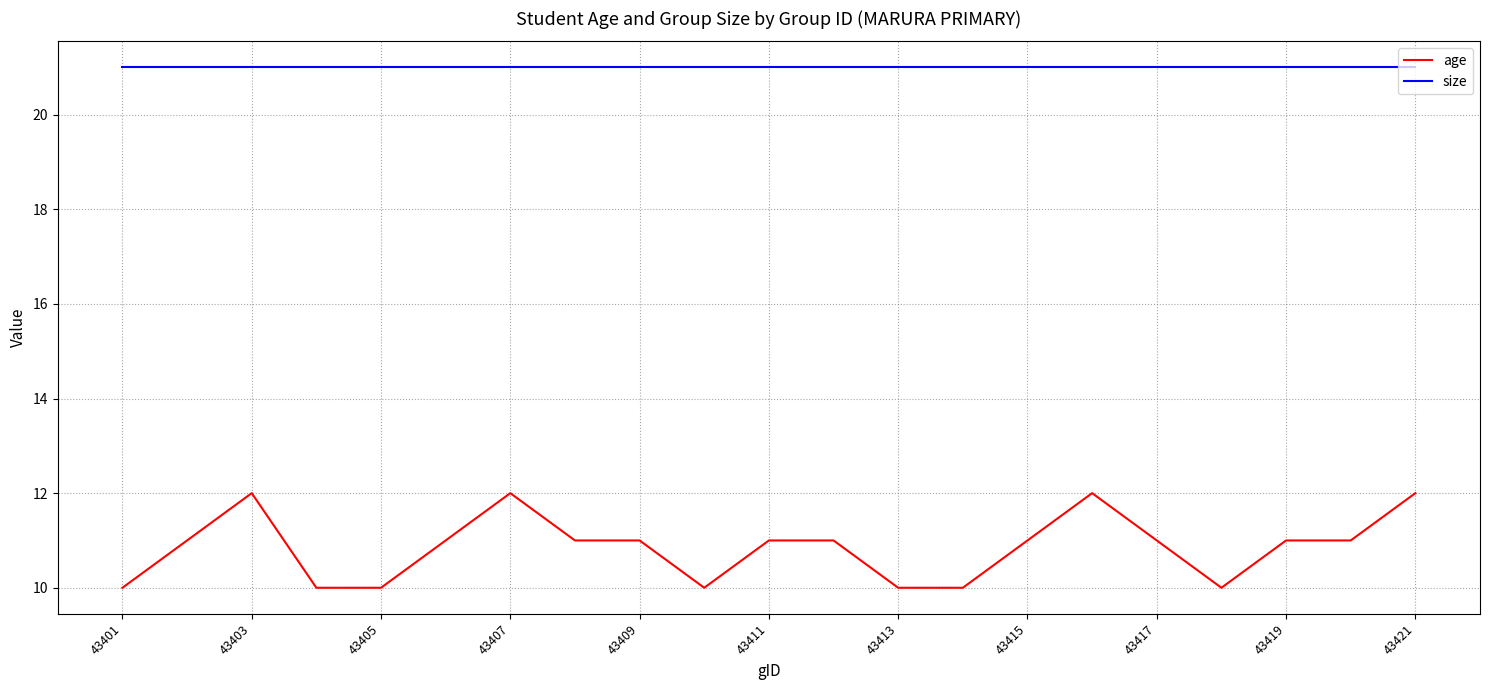

What is the maximum value shown in the chart?

21